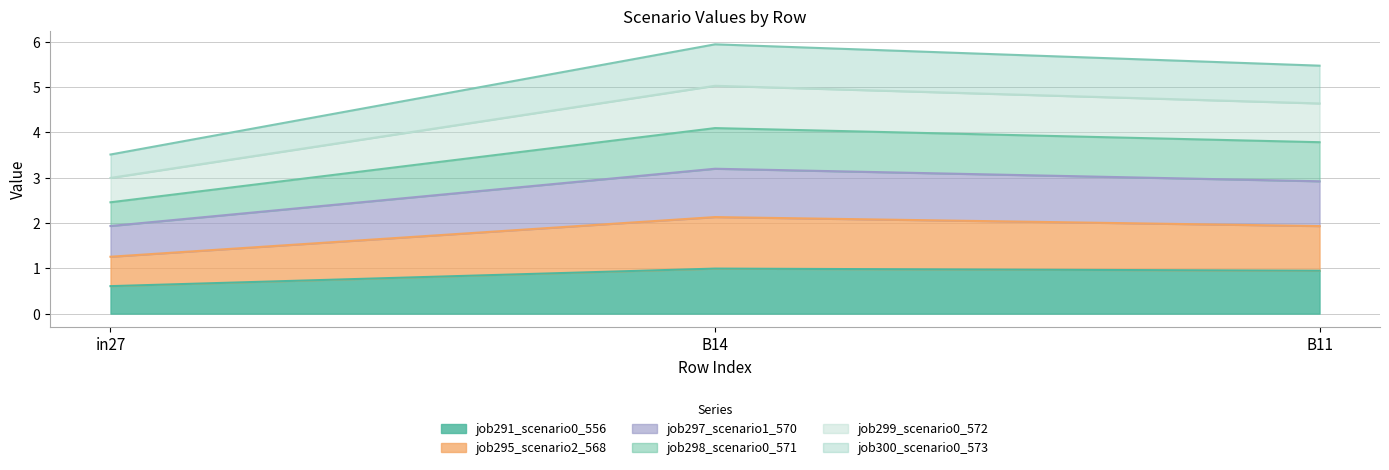

What is the total value across all series at in27?

3.5